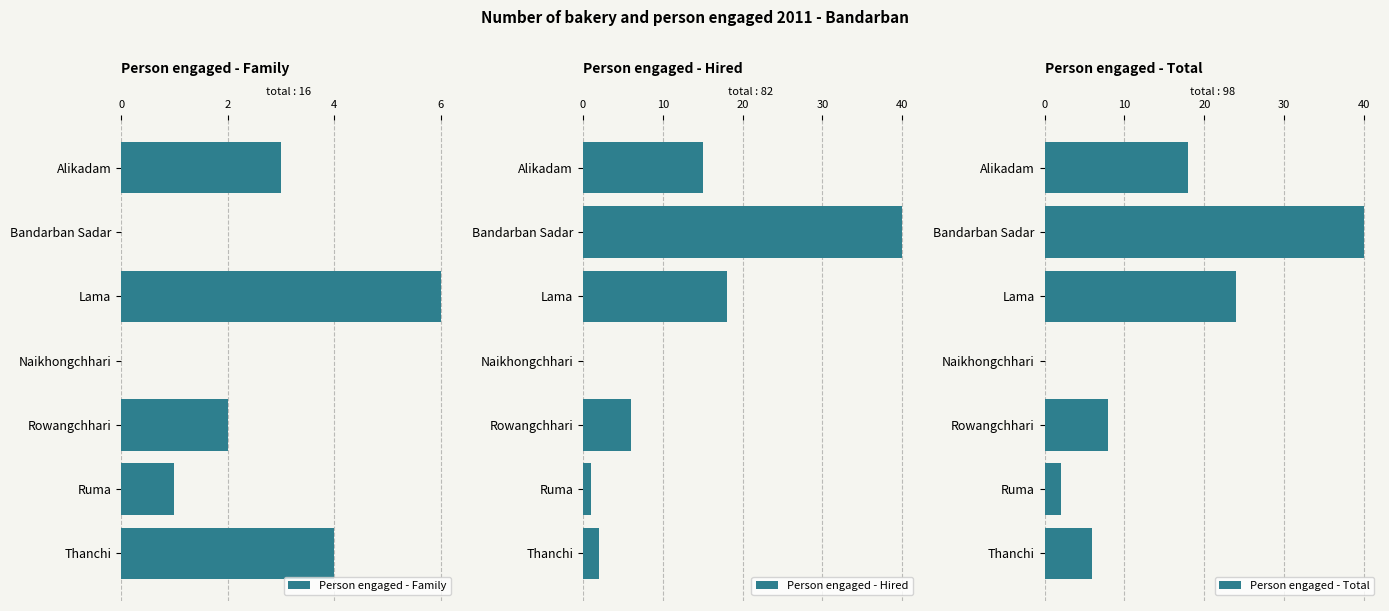

The value of Person engaged - Family at Bandarban Sadar is 0. True or false?

True